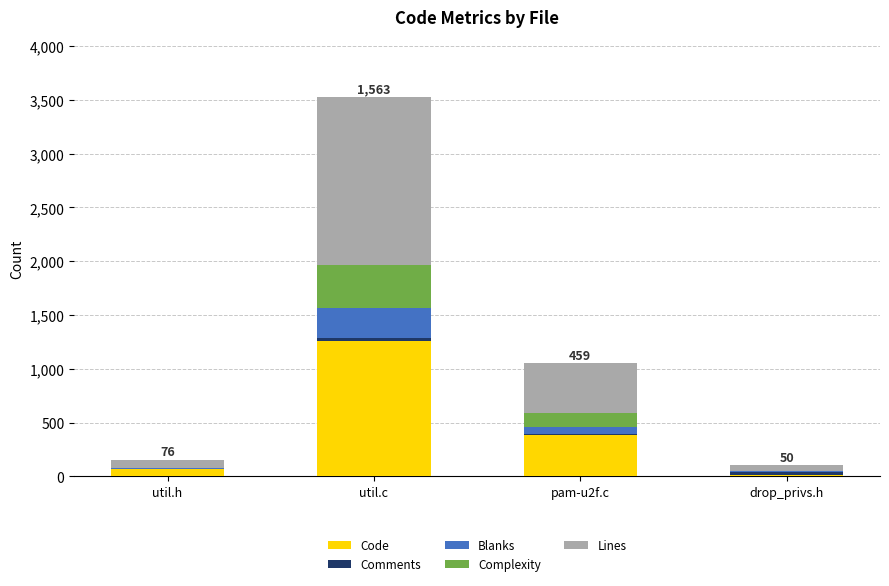

At which category is the sum across all series the highest?

util.c